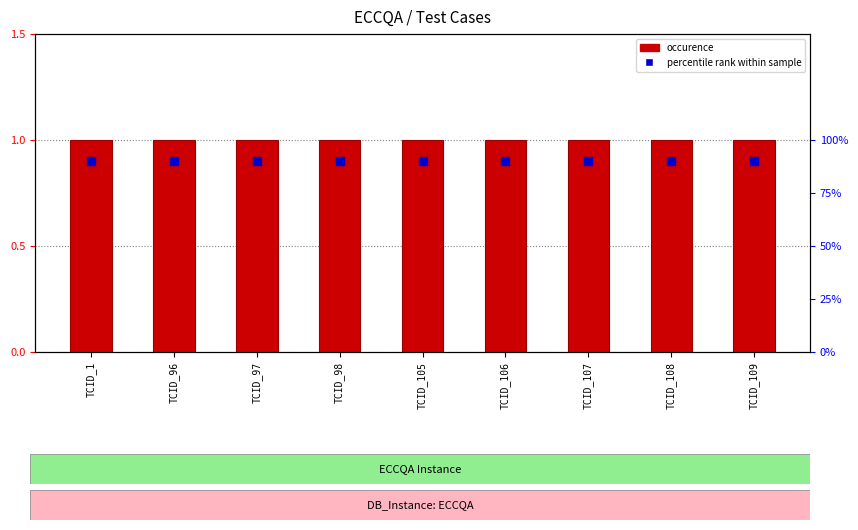

Which series contains the highest Y value?

occurence